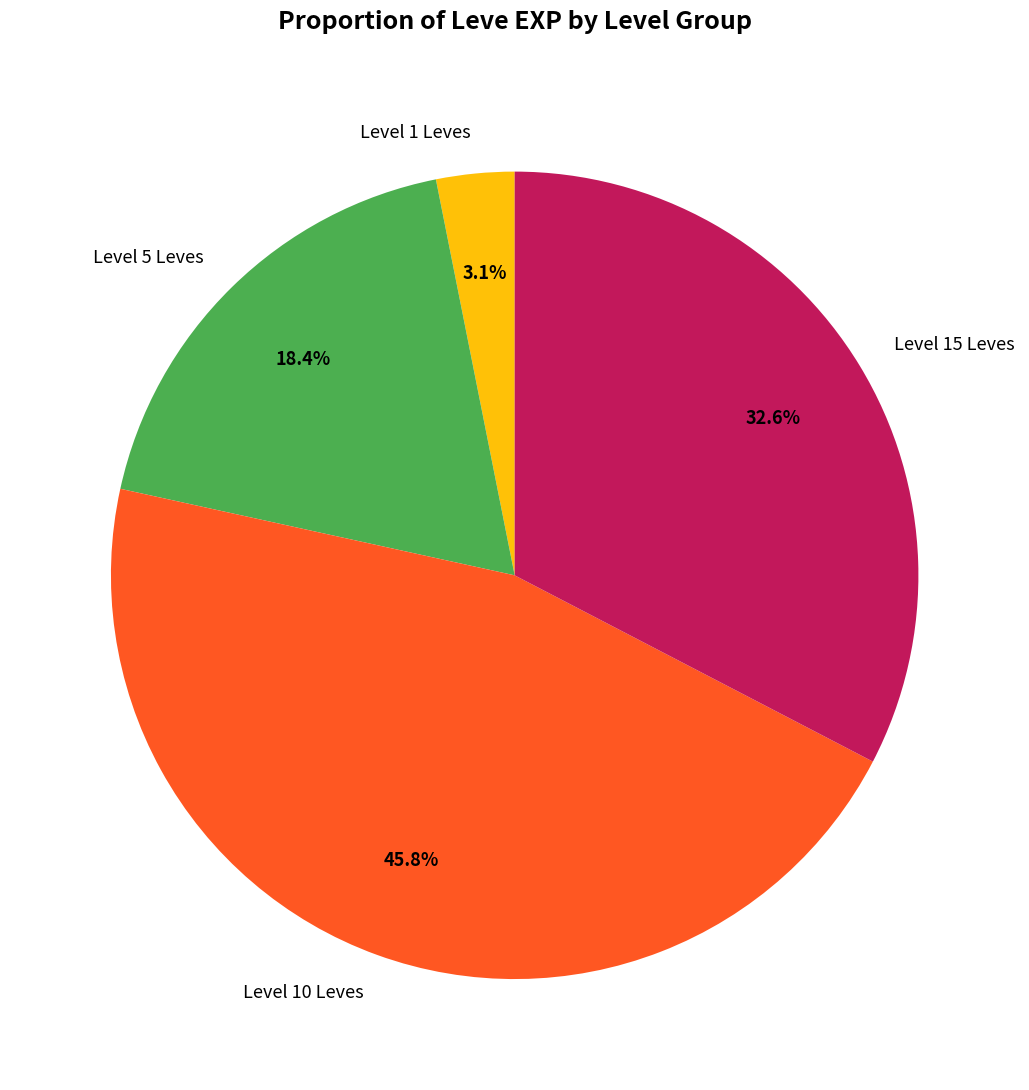

How much of the chart is everything except Level 1 Leves?

96.9%